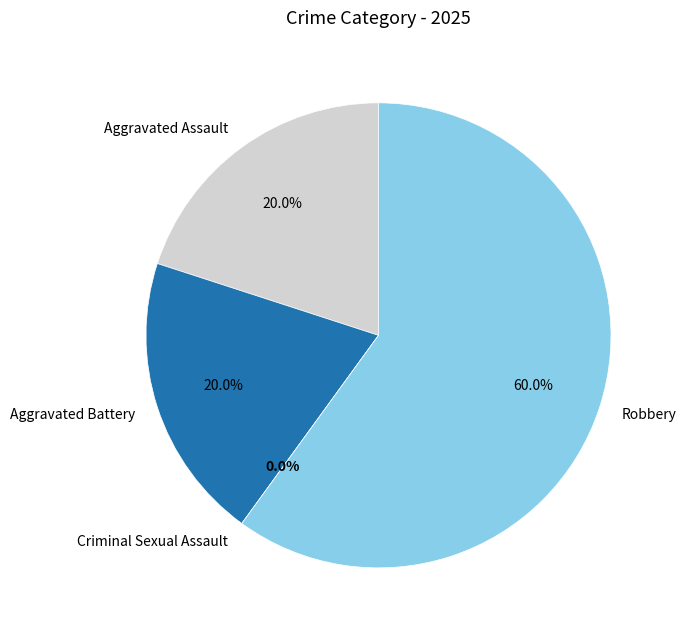

How many segments does this pie chart have?

4